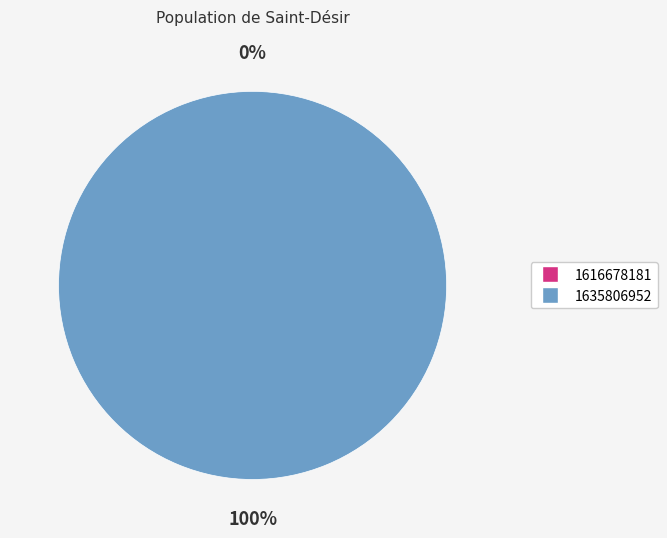

Combined, do 1616678181 and 1635806952 account for over 50%?

Yes